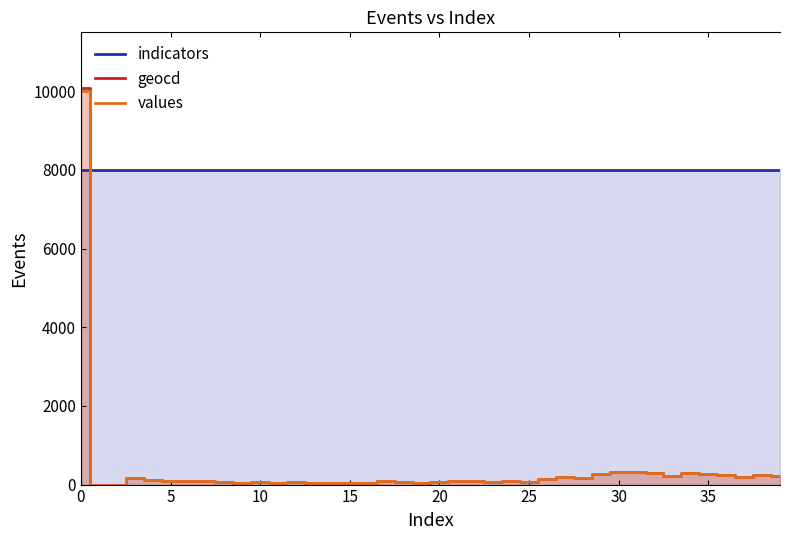

The indicators series shows 8000 at 35. True or false?

True